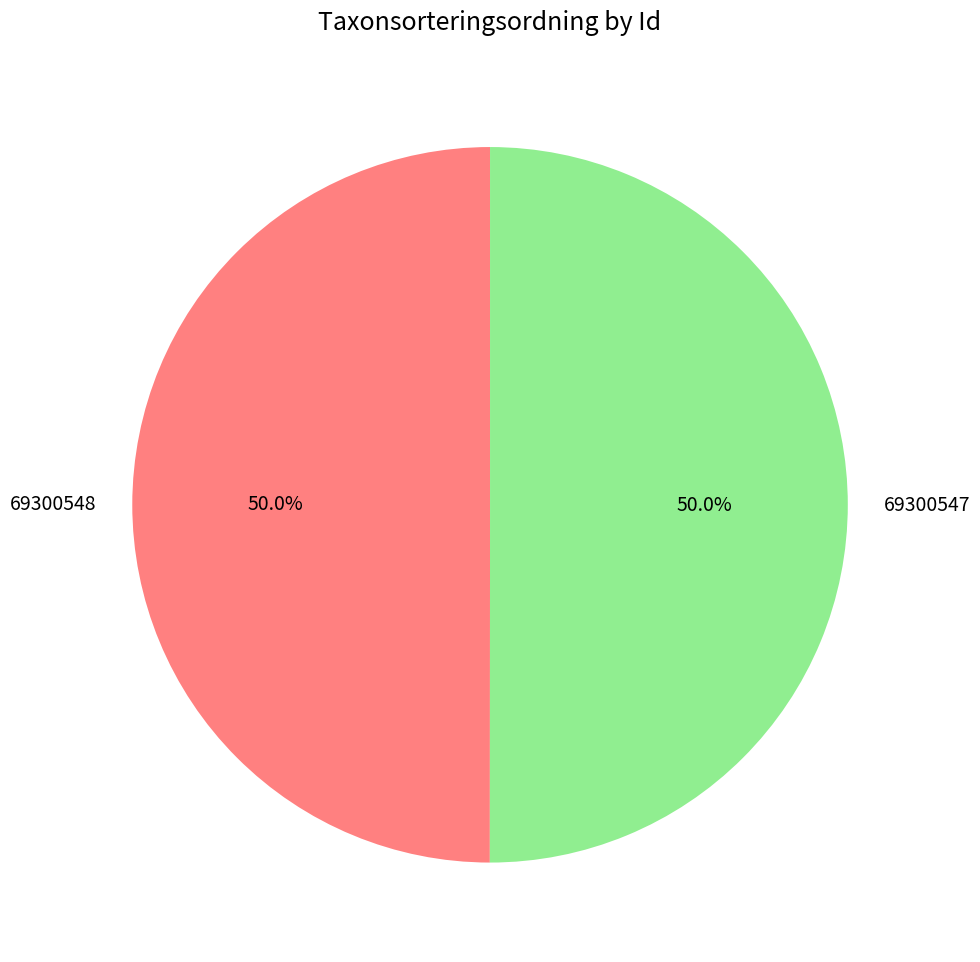

To the nearest percent, what portion does 69300547 represent?

50%